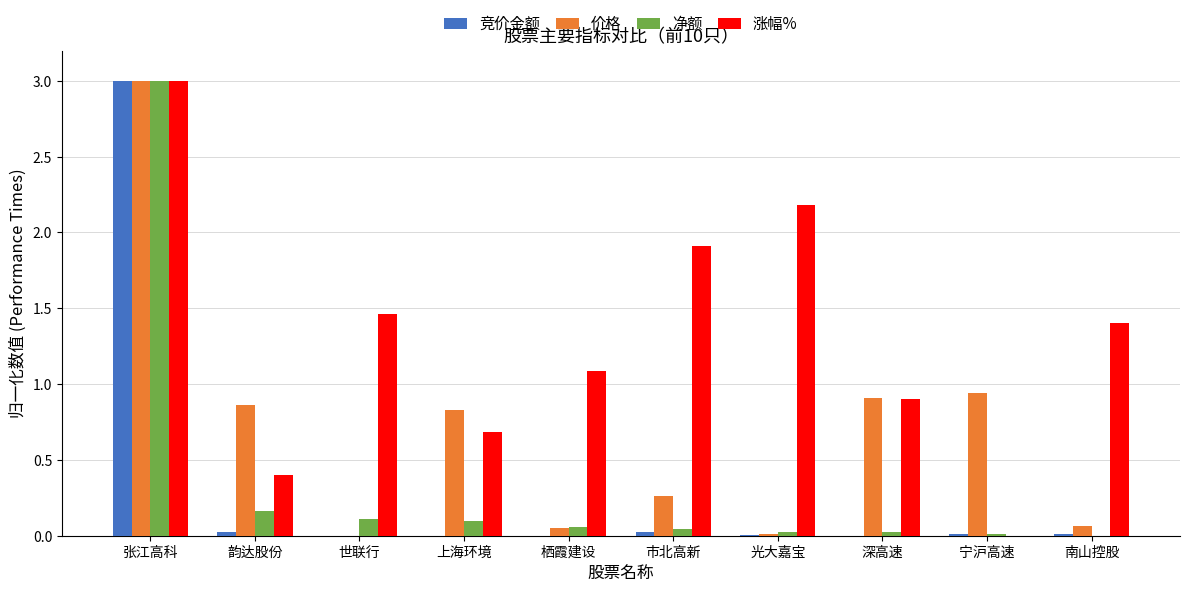

Which category has the highest value across all series?

张江高科